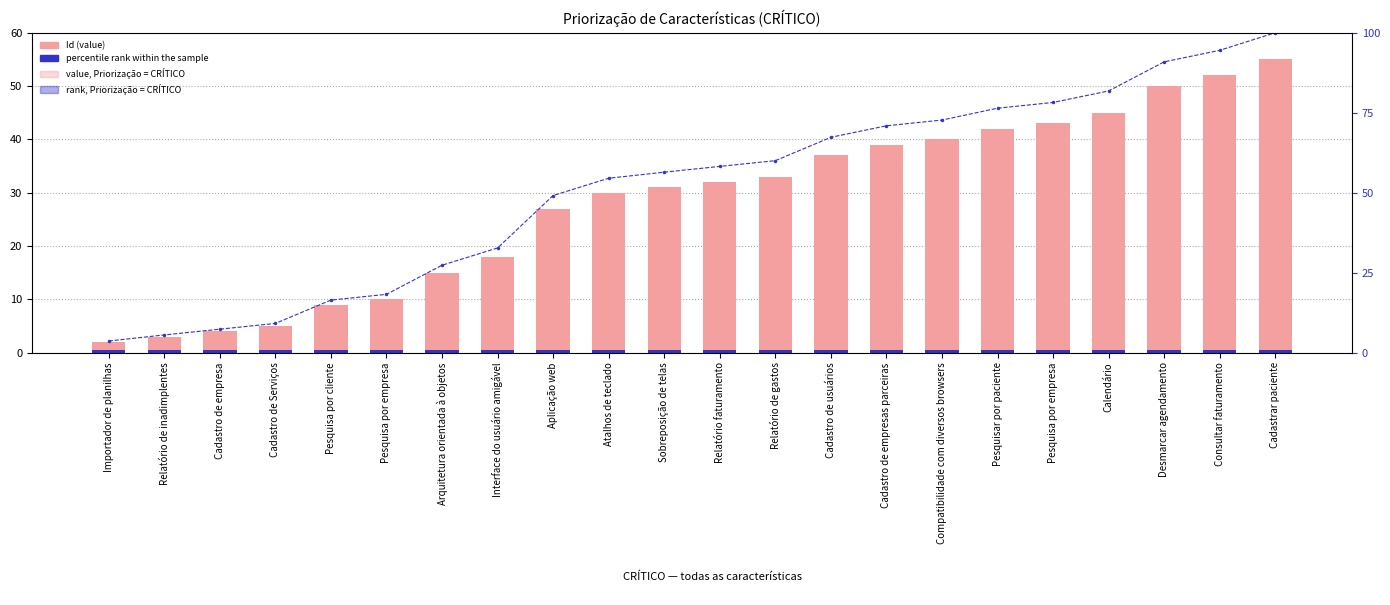

What is the difference between the maximum and minimum values in the Id series?

53.0